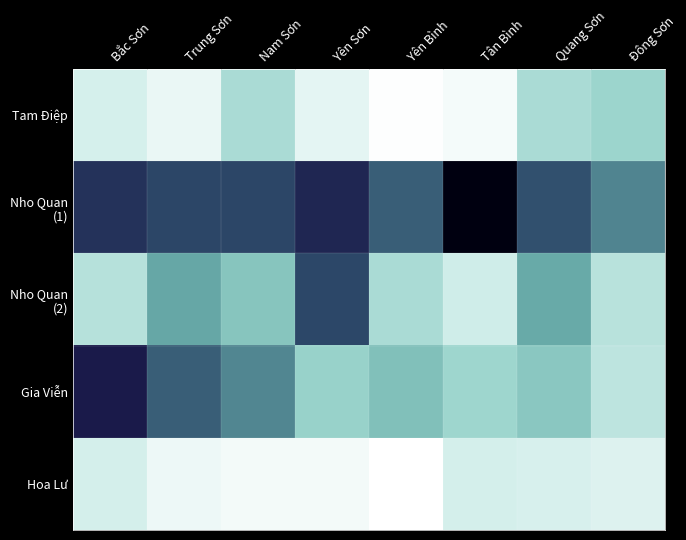

What is the difference between the highest and lowest values at Trung Sơn?

2.2